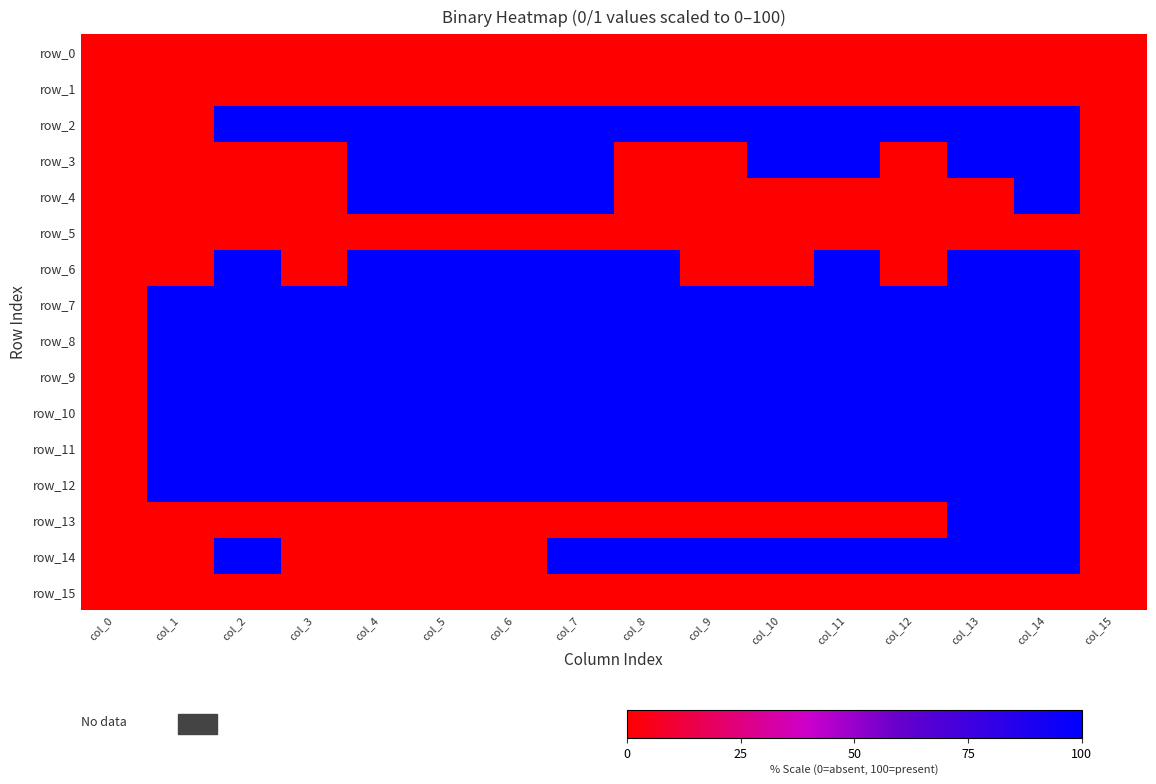

How many positive values does the row_3 series have?

8